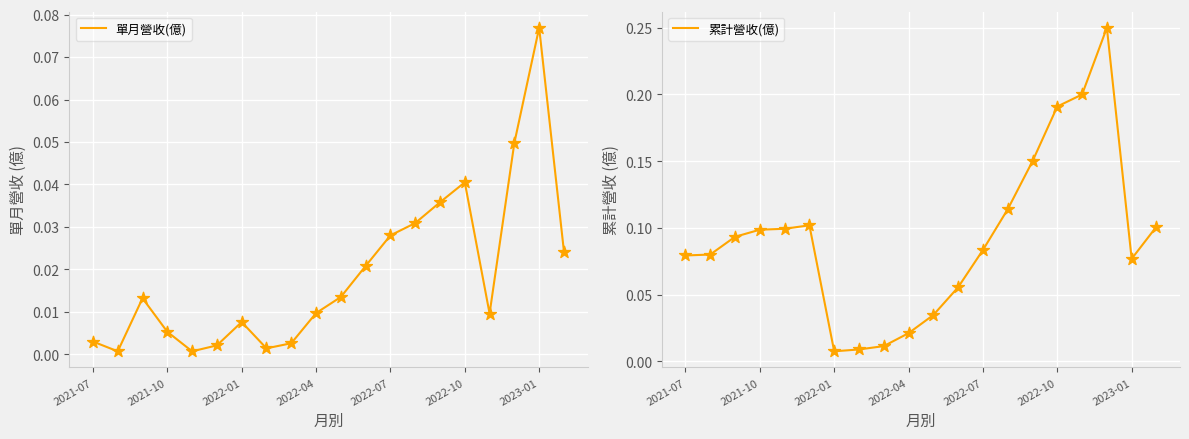

Which series reaches the maximum Y coordinate?

累計營收(億)